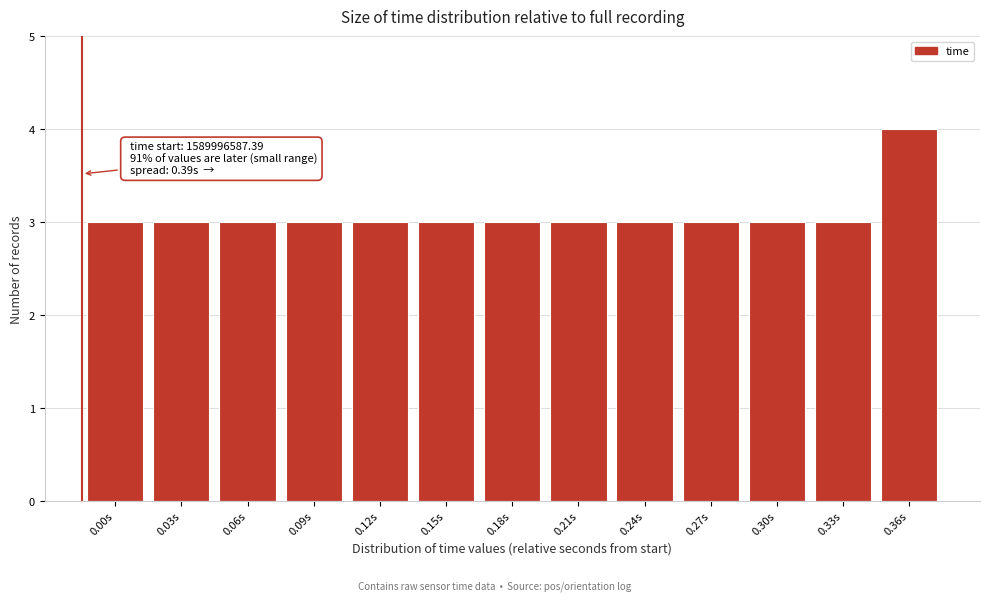

Reading left to right, list all the values displayed in this chart.

3	3	3	3	3	3	3	3	3	3	3	3	4